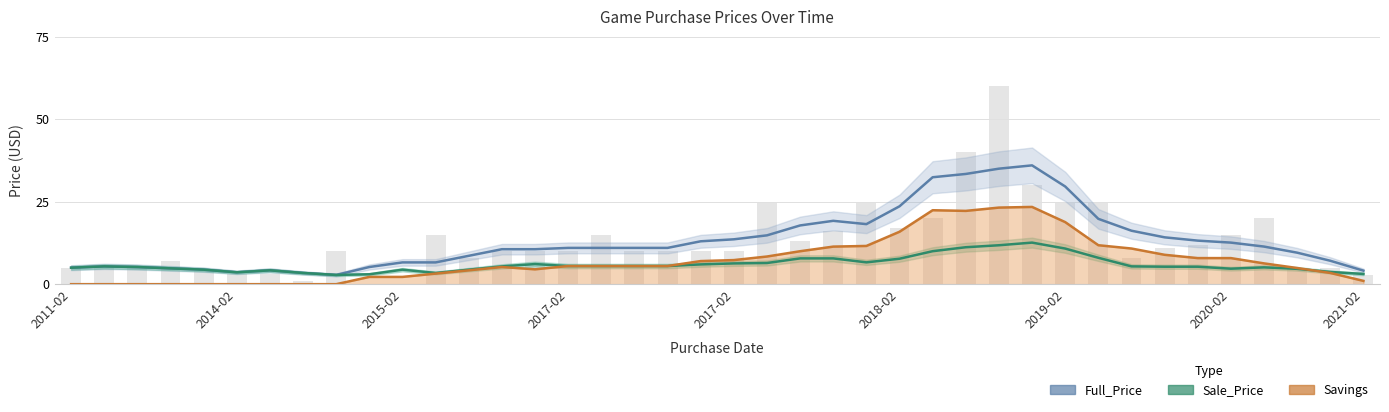

Rank the series by their average value, from highest to lowest.

Full_Price, Savings, Sale_Price